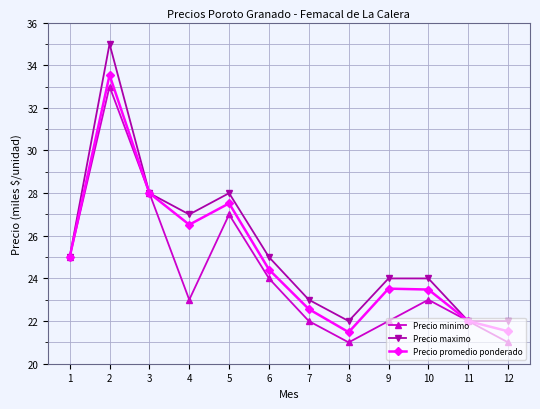

What is the maximum value for Precio promedio ponderado?

33.5